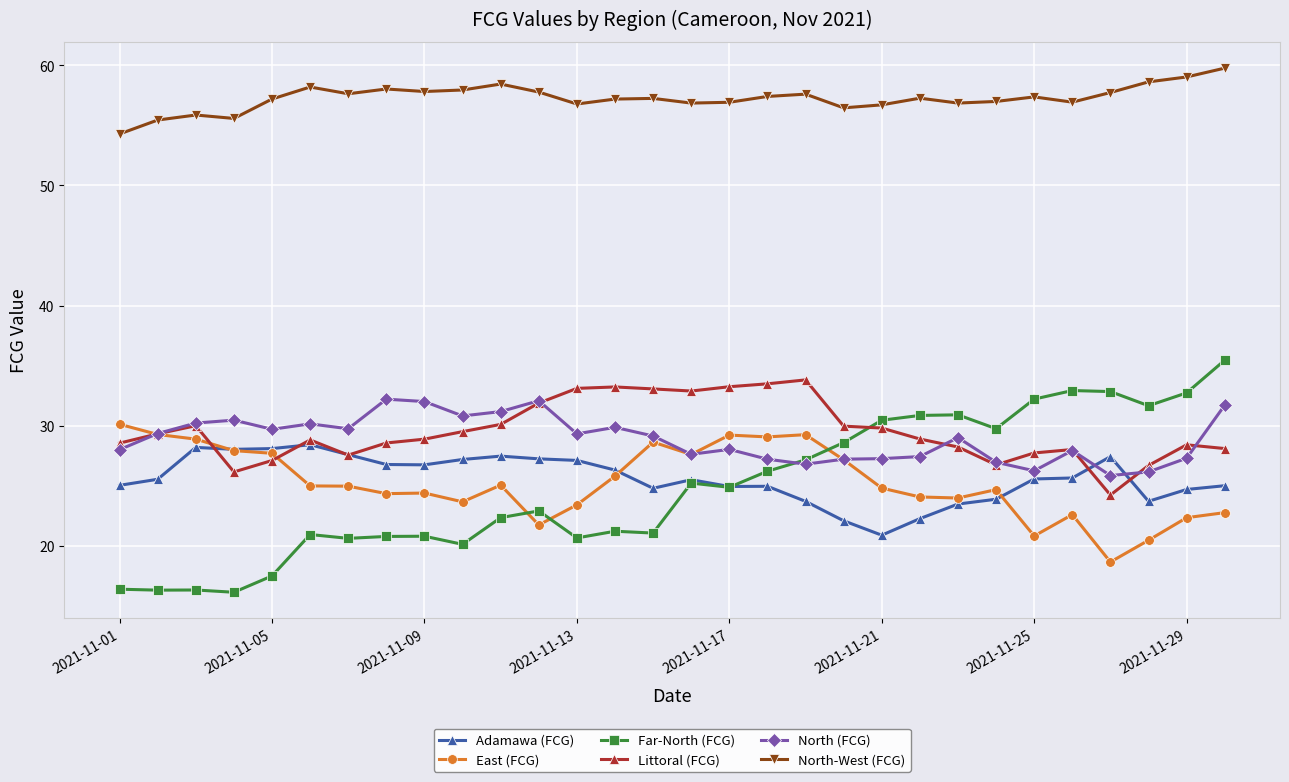

Which series has the largest total across all categories?

North-West (FCG)